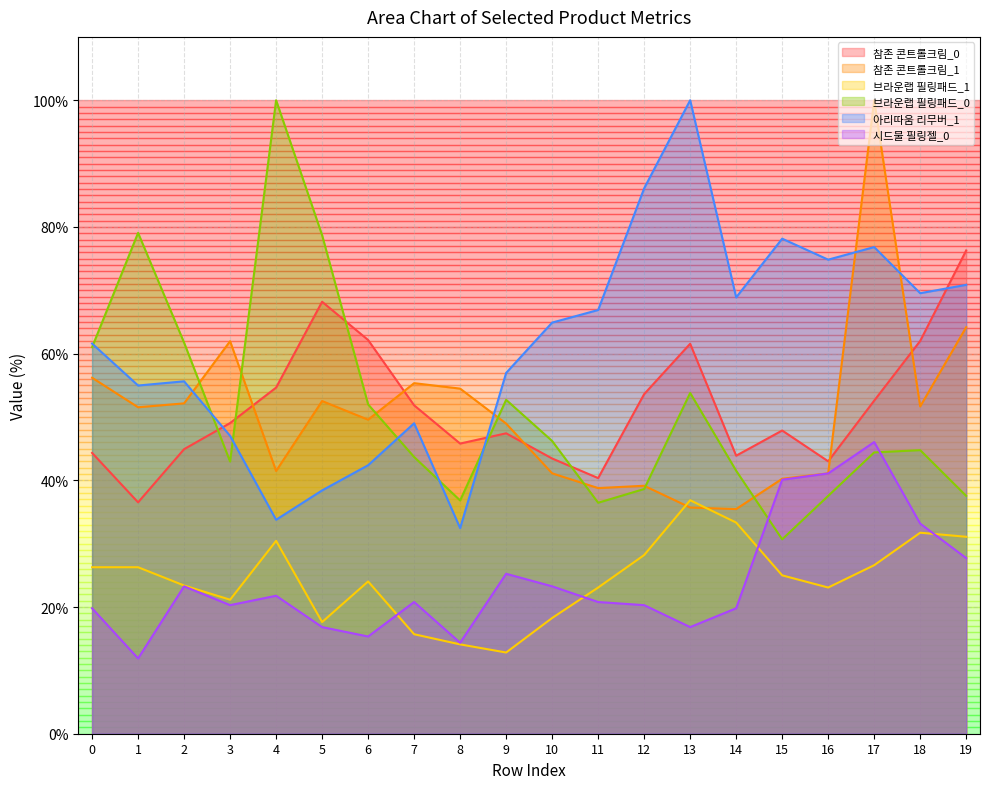

What is the total value across all series at 17?

346.4